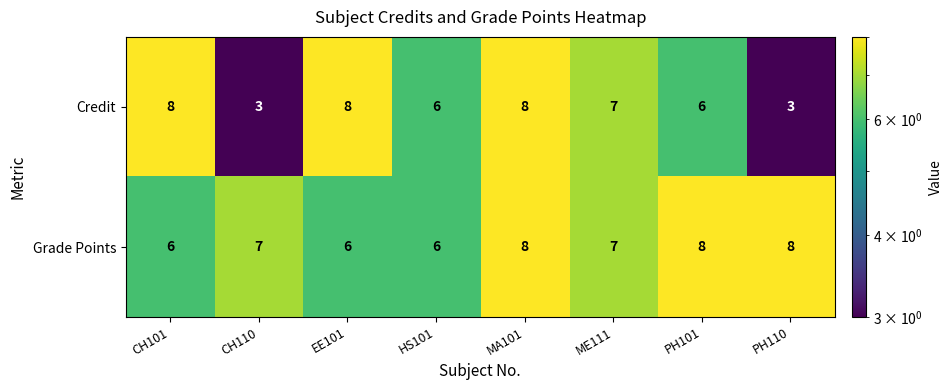

At which category is the sum across all series the highest?

MA101